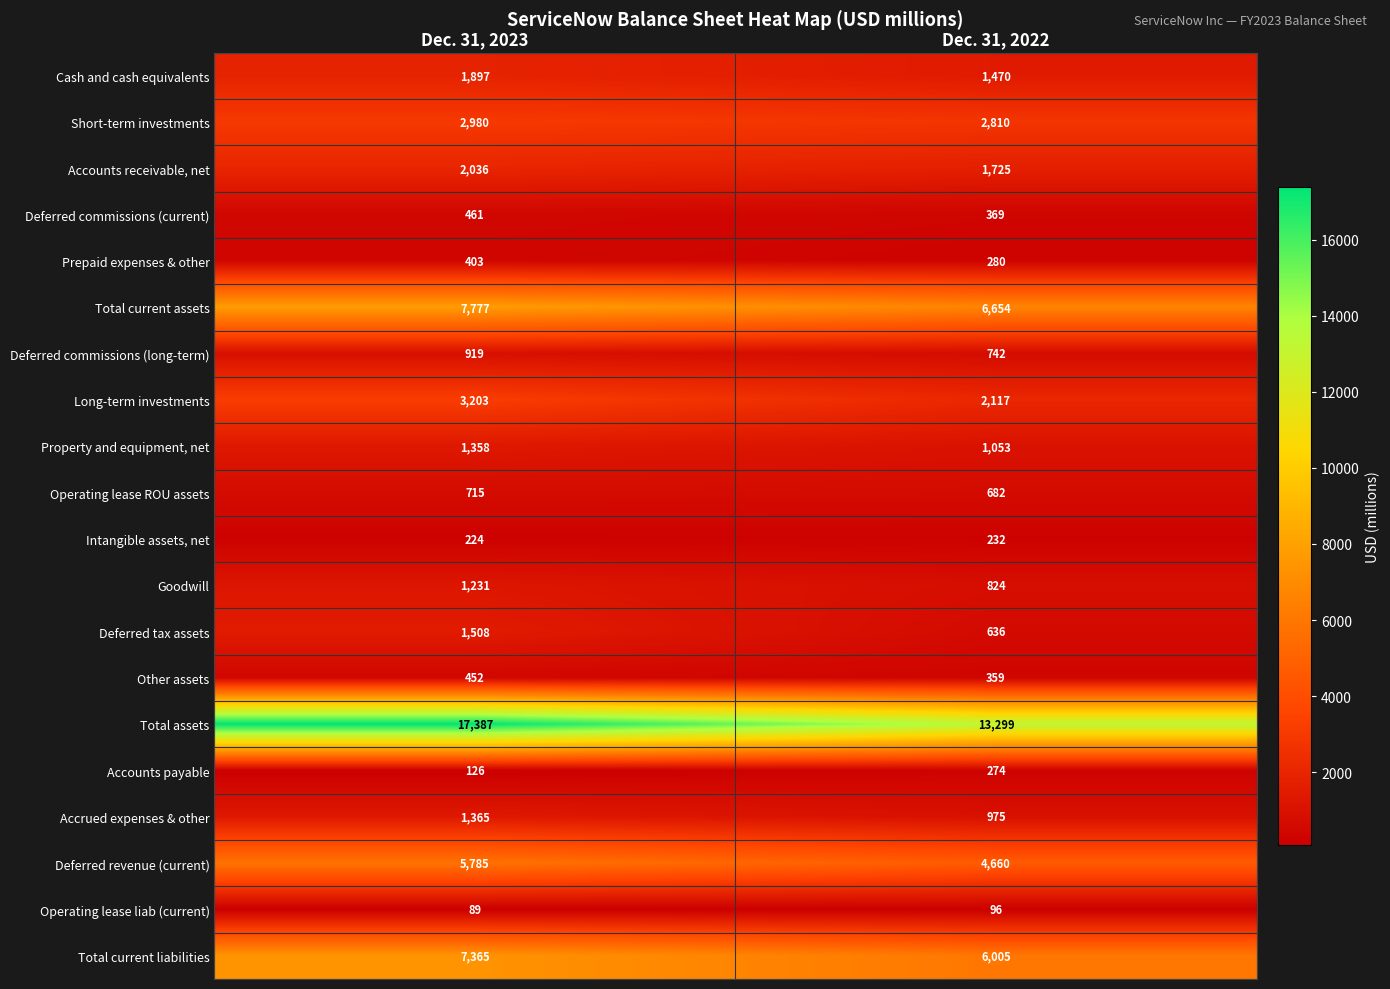

List the series in order of their peak value, lowest first.

Operating lease liab (current), Intangible assets, net, Accounts payable, Prepaid expenses & other, Other assets, Deferred commissions (current), Operating lease ROU assets, Deferred commissions (long-term), Goodwill, Property and equipment, net, Accrued expenses & other, Deferred tax assets, Cash and cash equivalents, Accounts receivable, net, Short-term investments, Long-term investments, Deferred revenue (current), Total current liabilities, Total current assets, Total assets